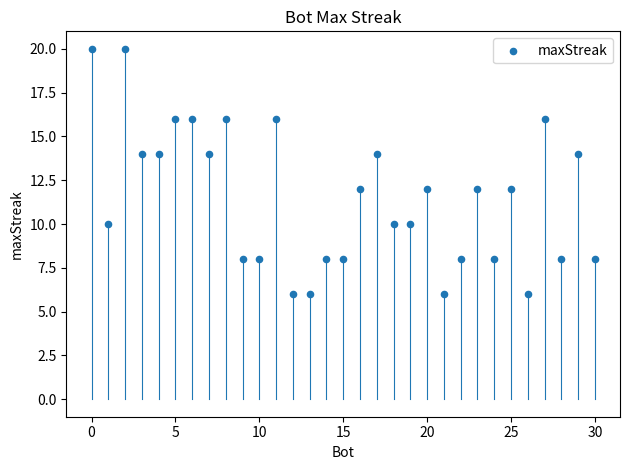

What is the range of Y values (max minus min)?

14